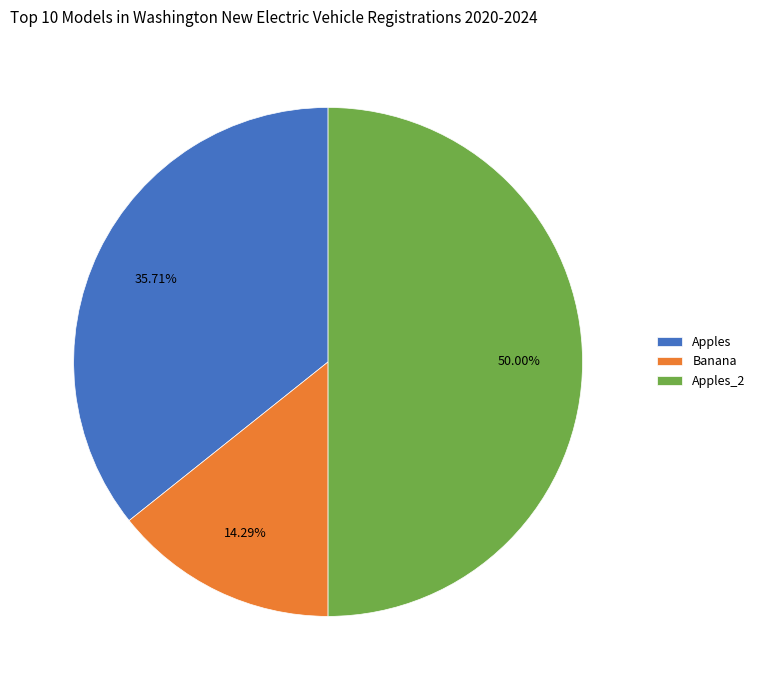

Is it true that Apples_2 is 50% of the pie?

True